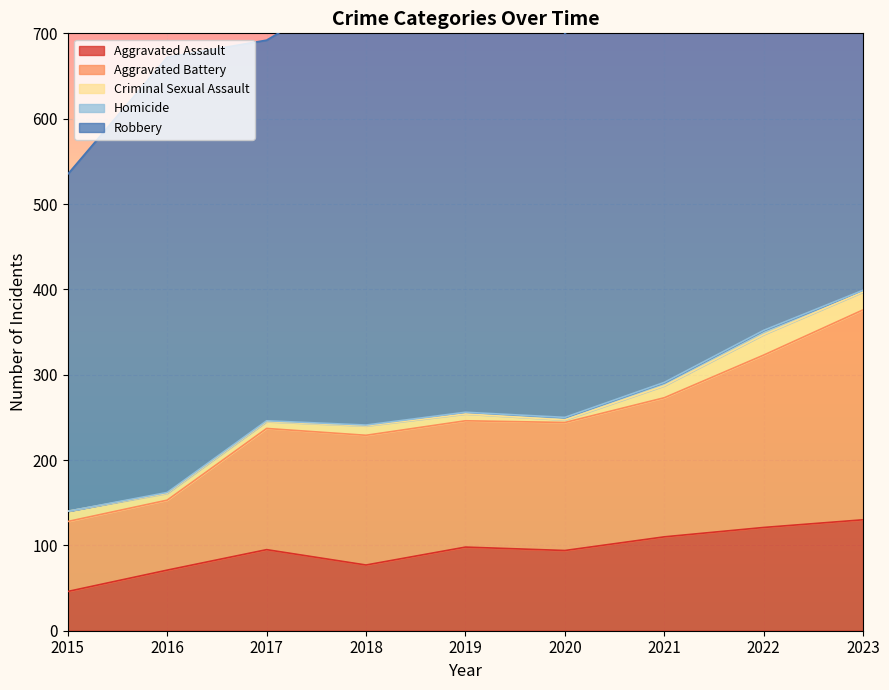

What is the value of the Robbery point at the 6th from the left?

450